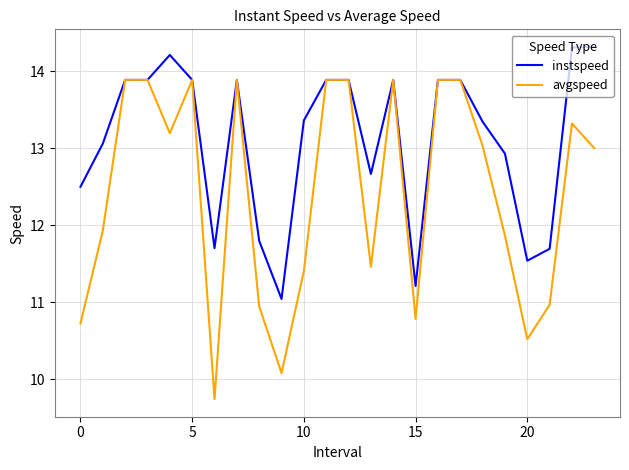

List the series in order of their overall mean, lowest first.

avgspeed, instspeed